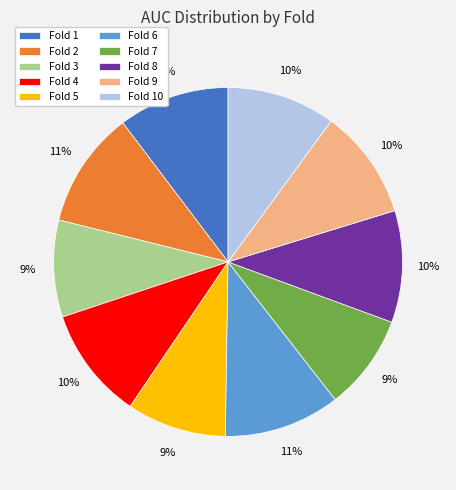

To the nearest percent, what is the average slice percentage?

10%